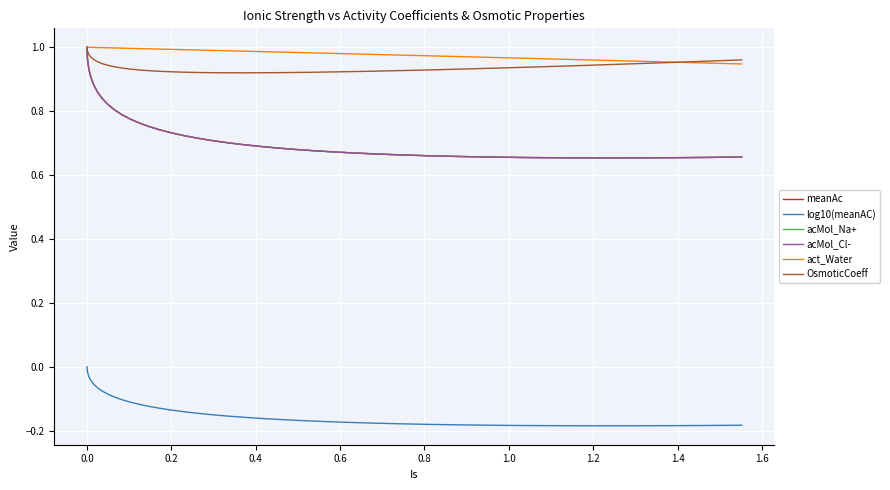

What is the highest value of the meanAc series?

1.0